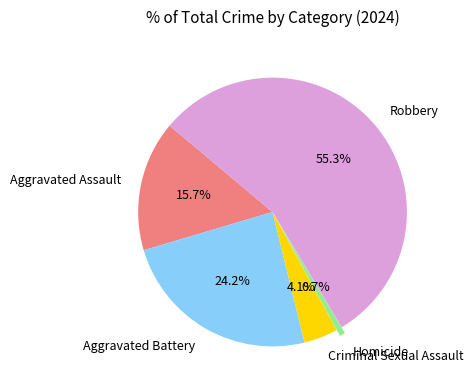

Combined, do Homicide and Aggravated Battery account for over 50%?

No